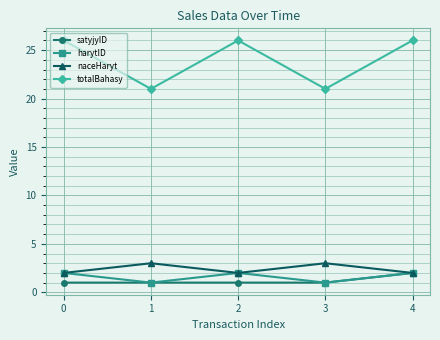

Which category has the highest value in the satyjyID series?

4